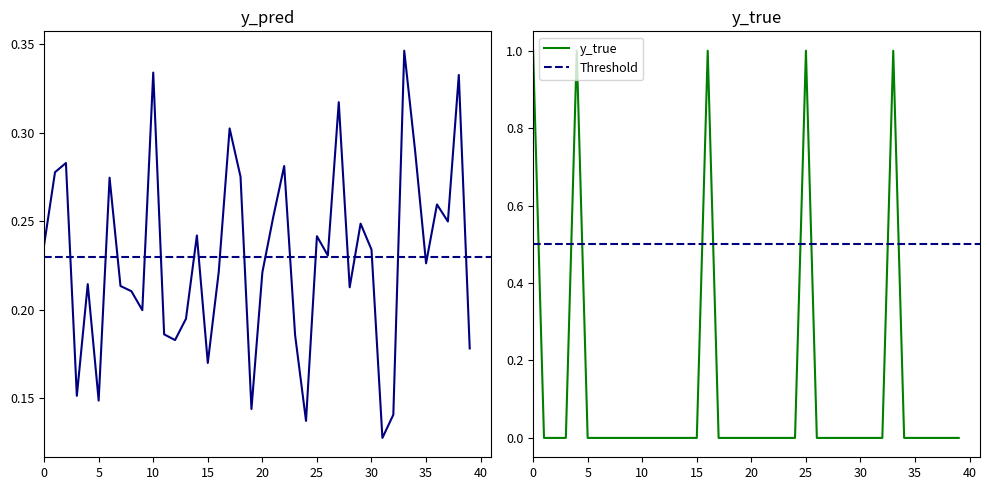

What is the value of the y_pred point at the 22nd from the left?

0.3